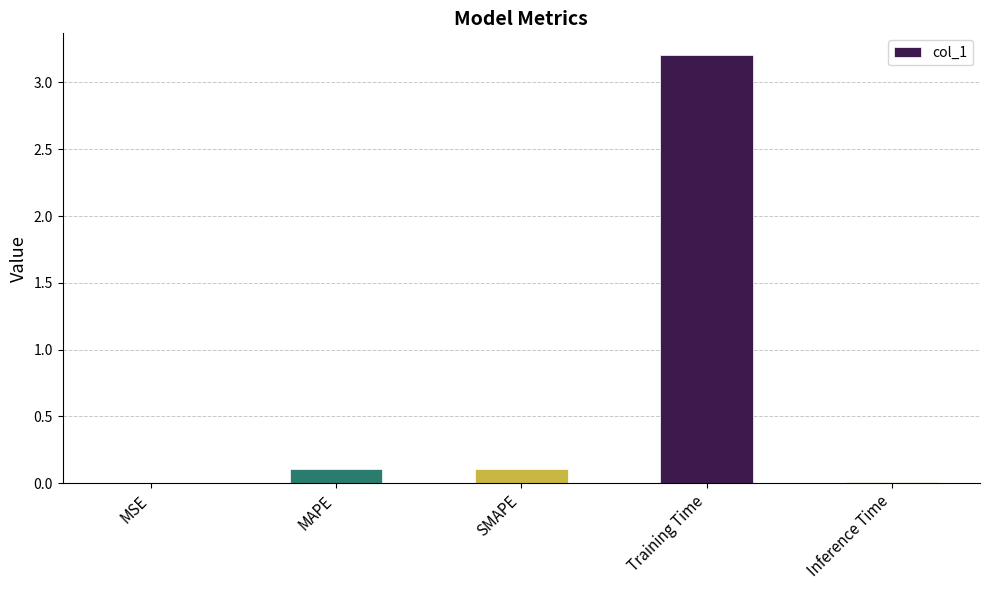

What is the sum of all values?

3.4